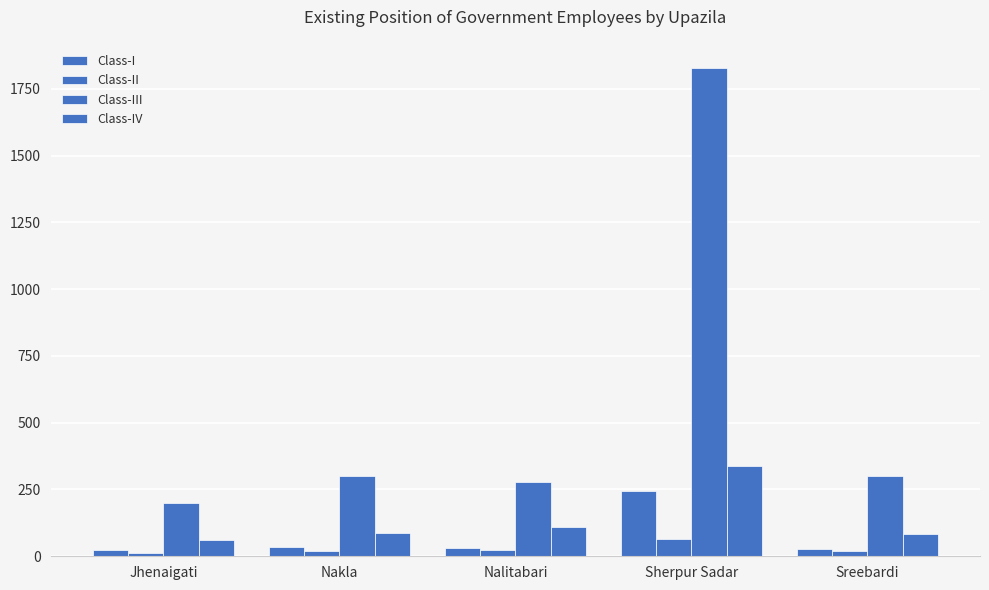

What is the smallest value displayed?

12